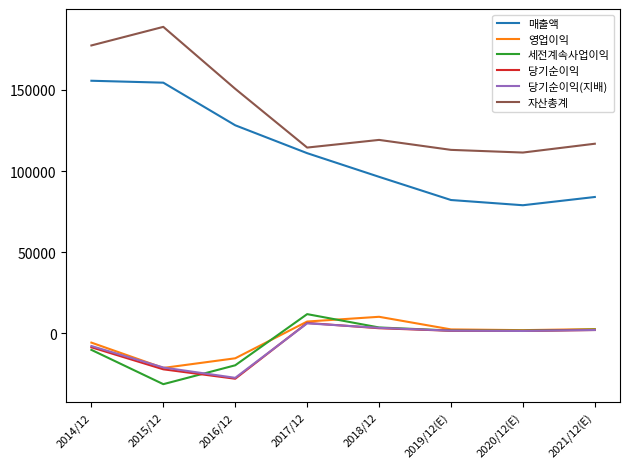

What is the difference between the maximum and minimum values in the 당기순이익(지배) series?

33556